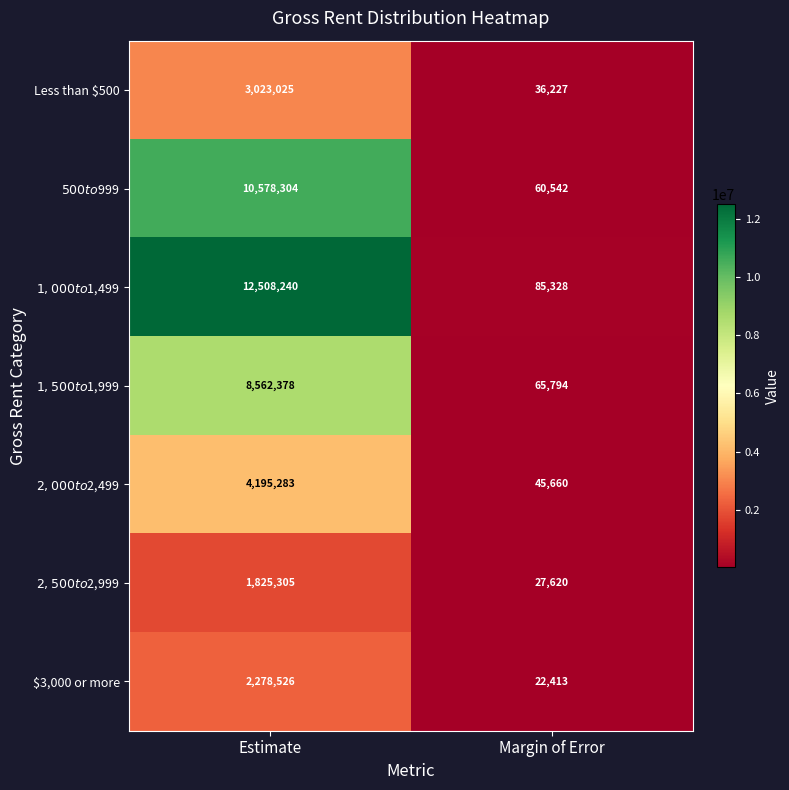

Which series changed the most between Estimate and Margin of Error?

$1,000 to $1,499